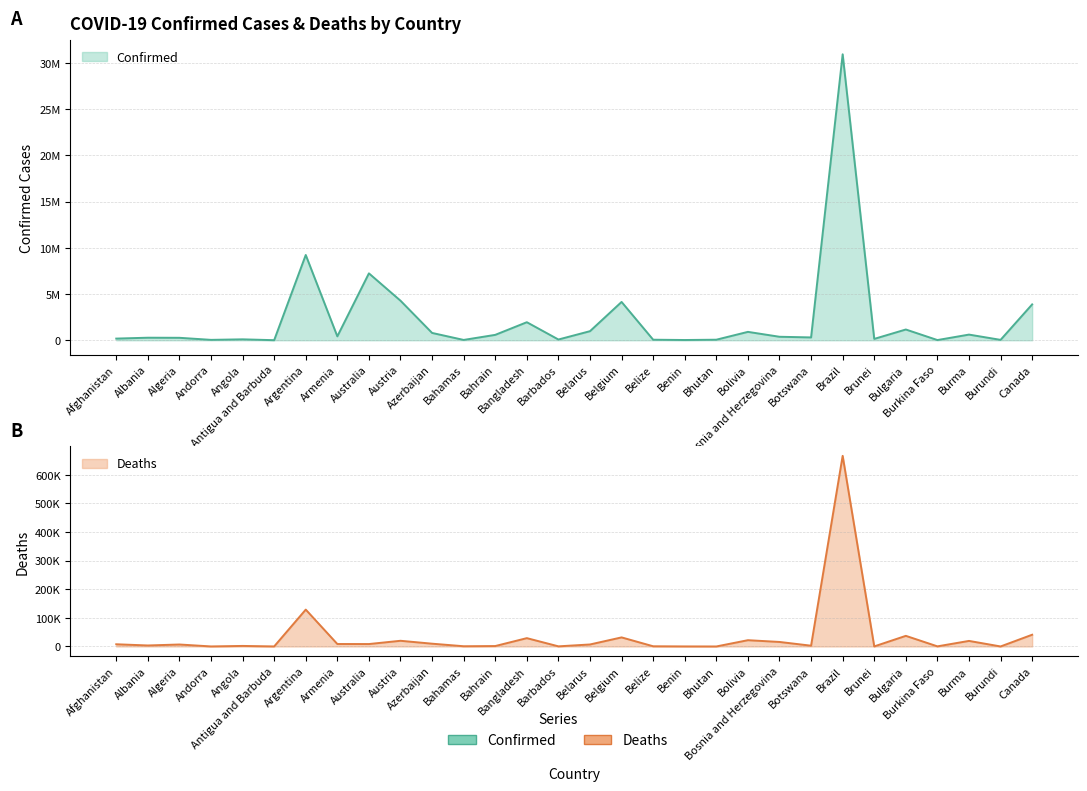

Between Brunei and Canada, which is larger?

Canada